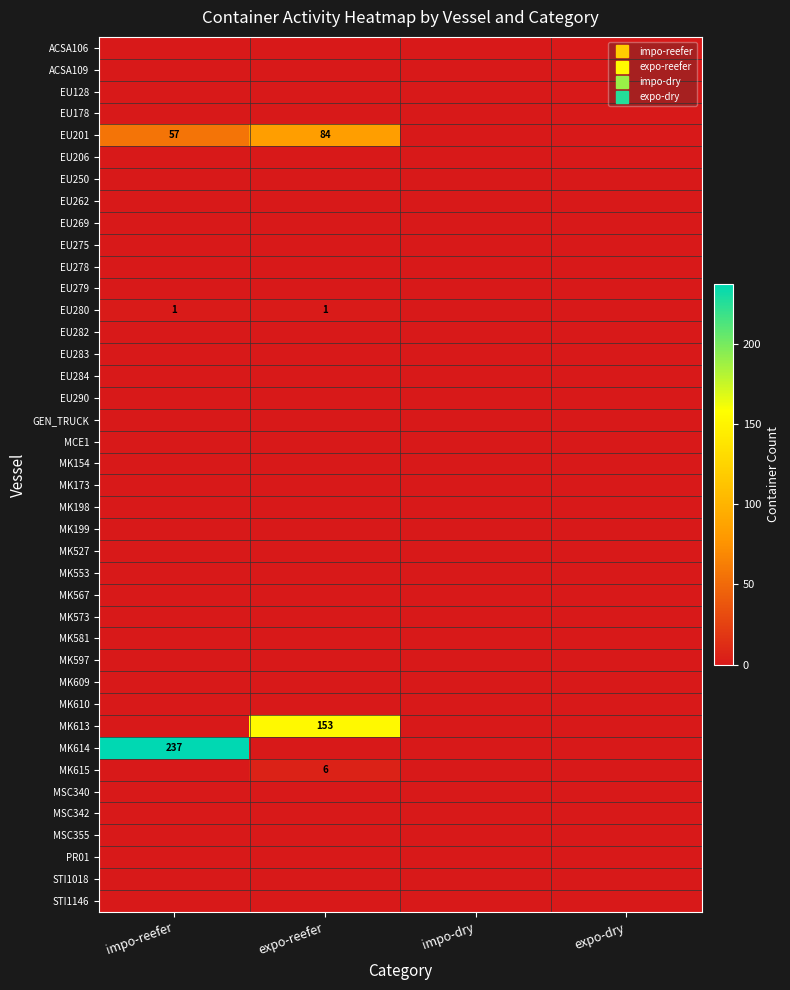

True or false: MSC342 has a value of 0 at impo-dry.

True